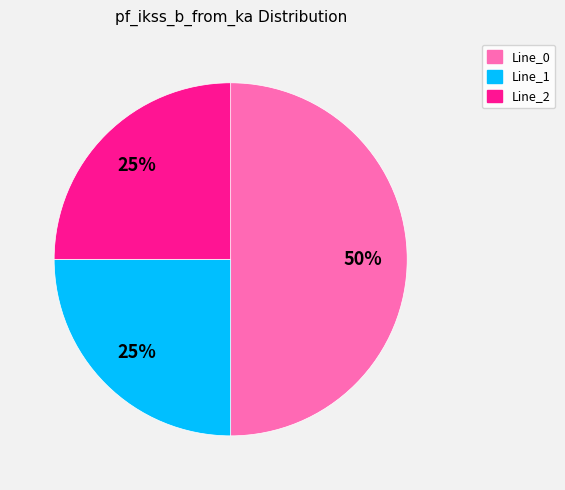

True or false: Line_1 accounts for 25% of the total.

True